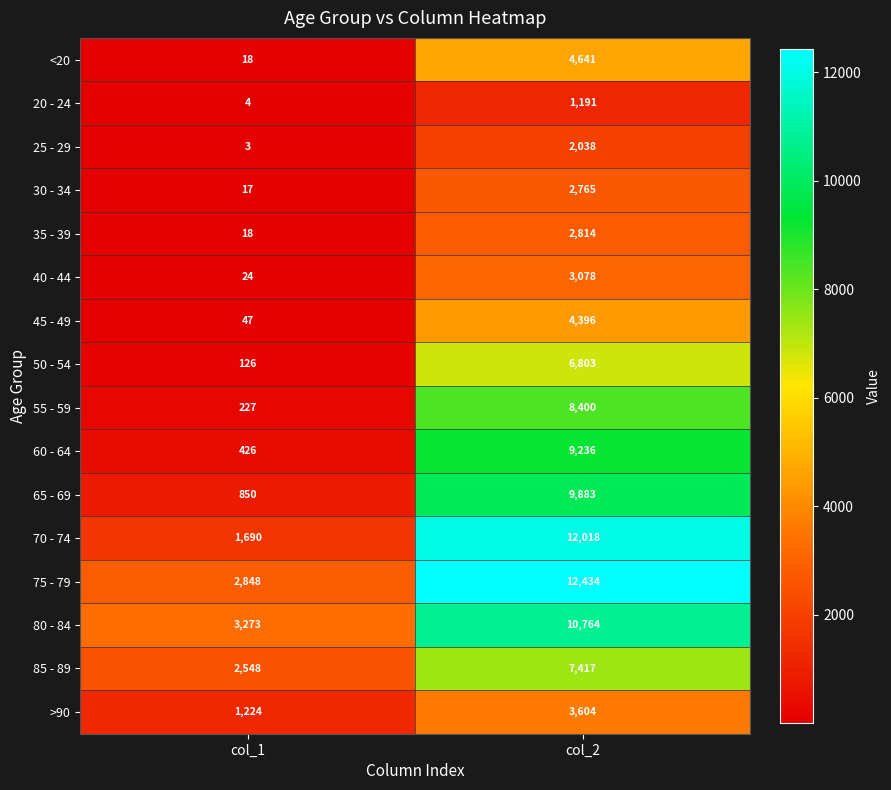

The 60 - 64 series shows 9236 at col_2. True or false?

True